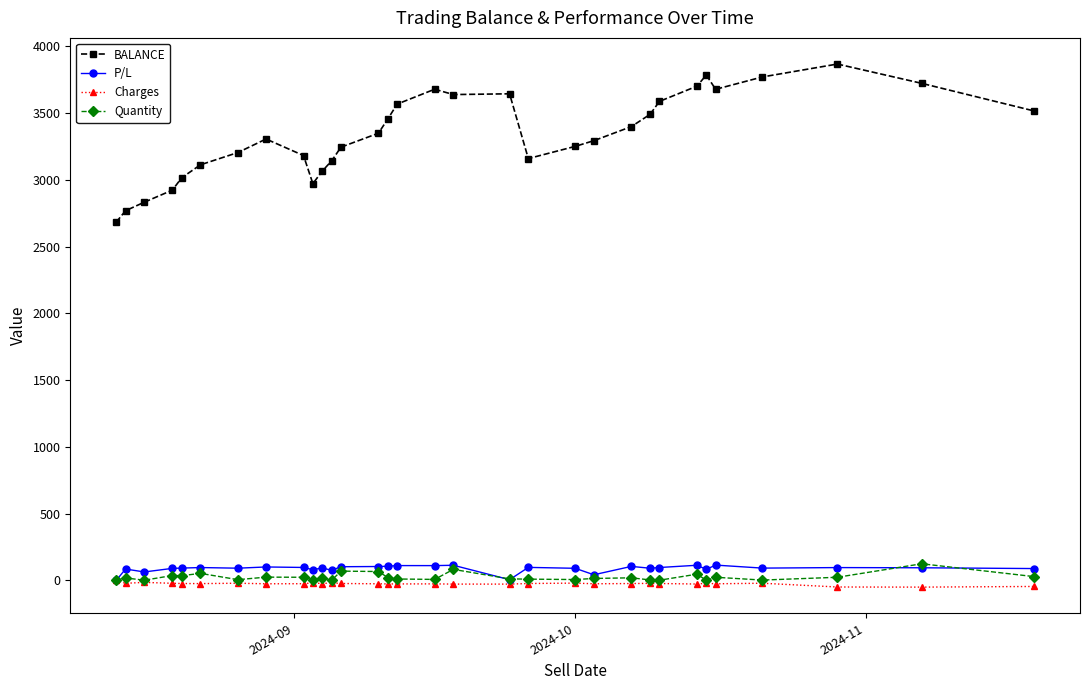

Which series has the widest spread of values?

BALANCE